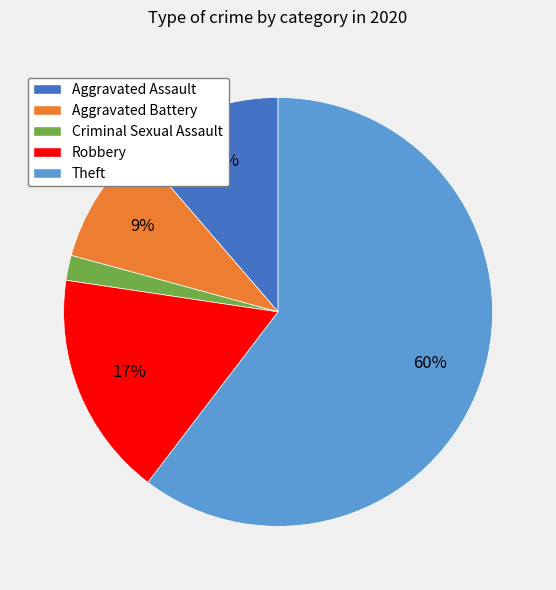

Does any single category account for the majority?

Yes